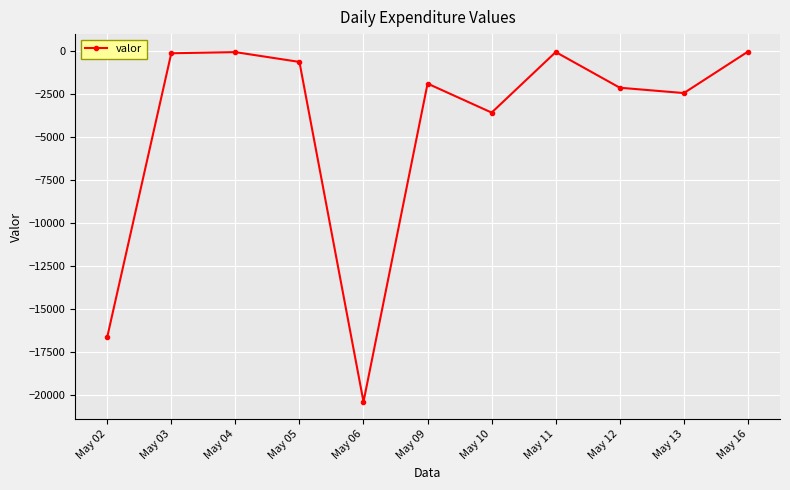

The value at May 16 is -10.7. True or false?

True